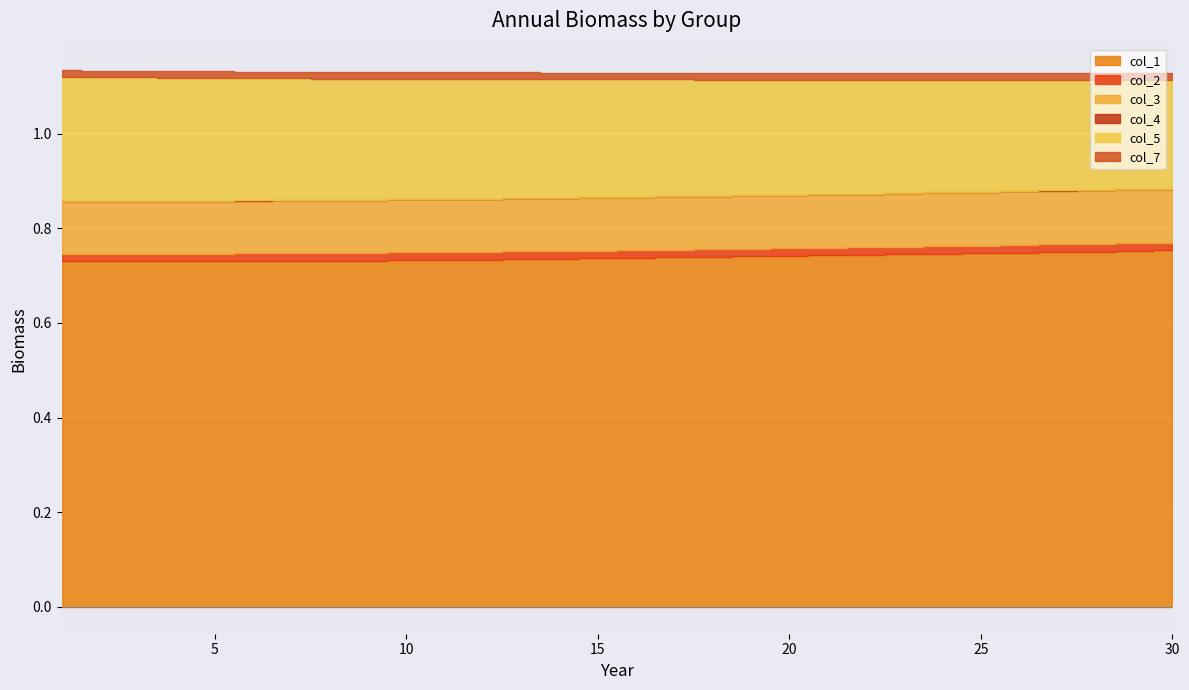

Is it true that col_2 equals 0.0 at 18?

True